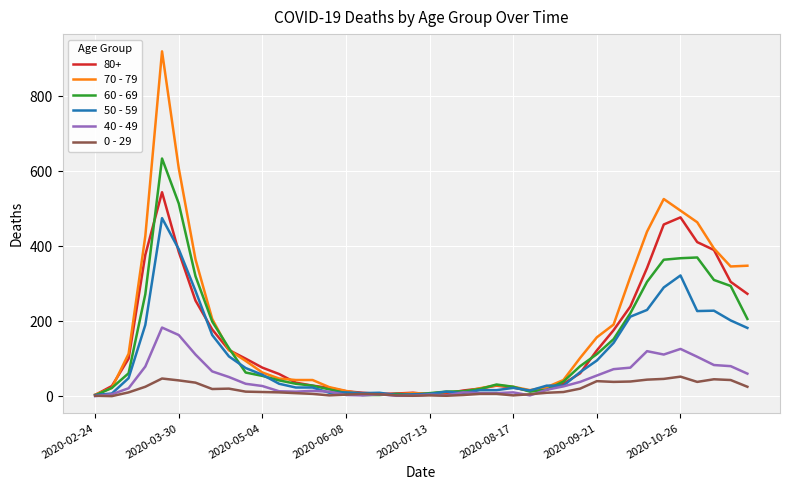

Rank the series by their maximum value, from lowest to highest.

0 - 29, 40 - 49, 50 - 59, 80+, 60 - 69, 70 - 79